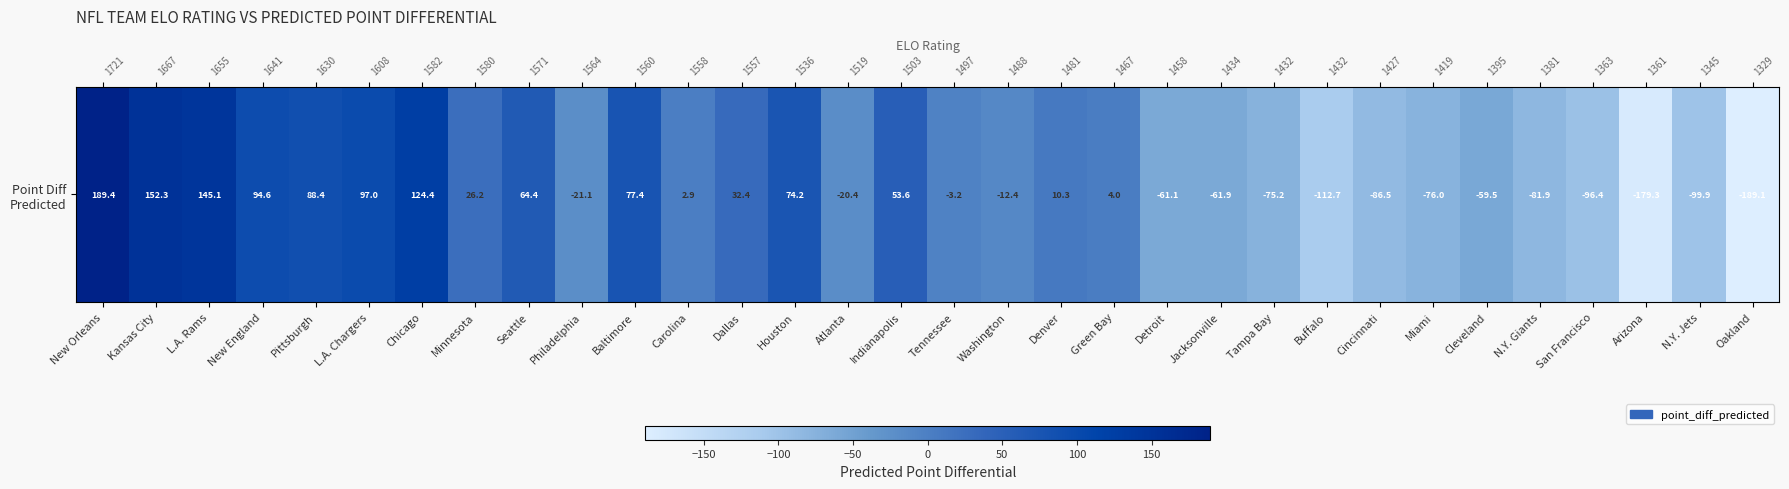

Approximately how many times larger is the value at Carolina compared to Denver?

0.3